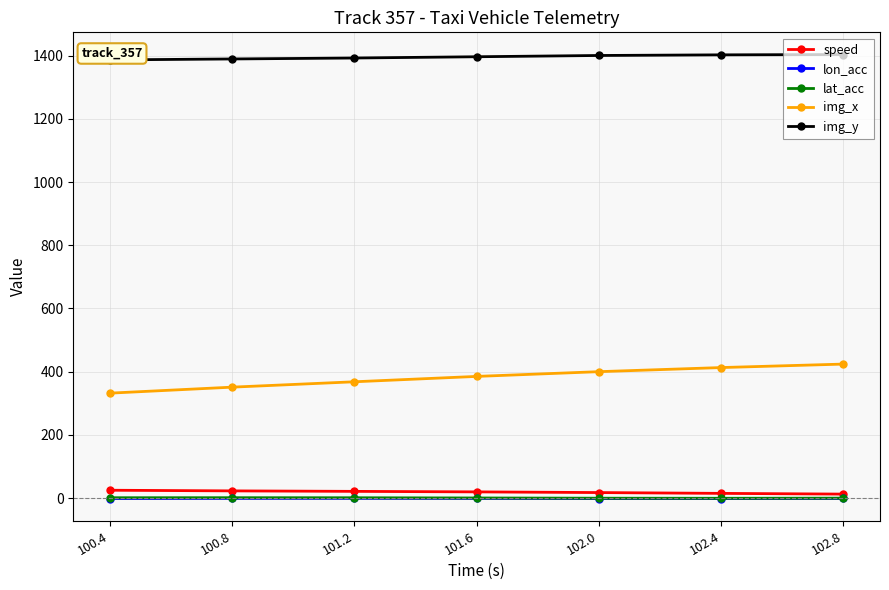

At how many categories does at least one series exceed 660?

7